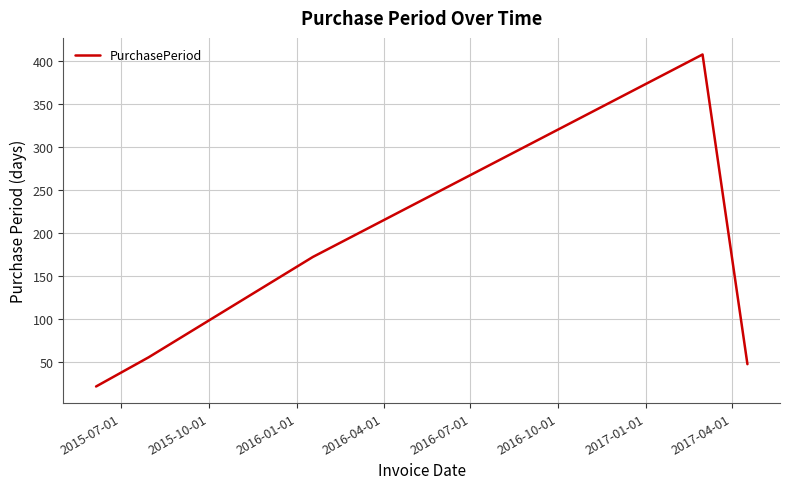

How many interior local peaks (higher than both neighbors) does the data have?

1